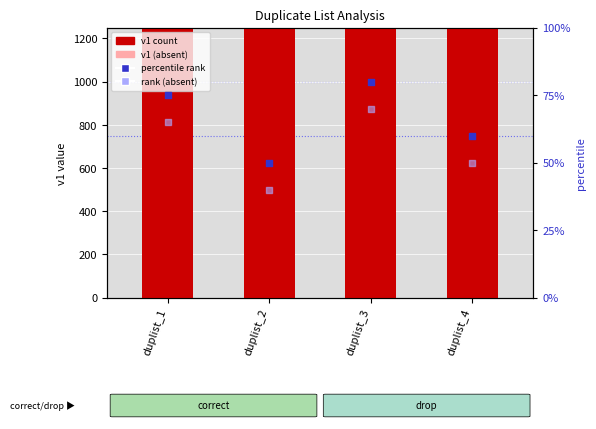

Is the value of percentile rank at duplist_2 greater than the value of v1 (absent) at duplist_1?

No